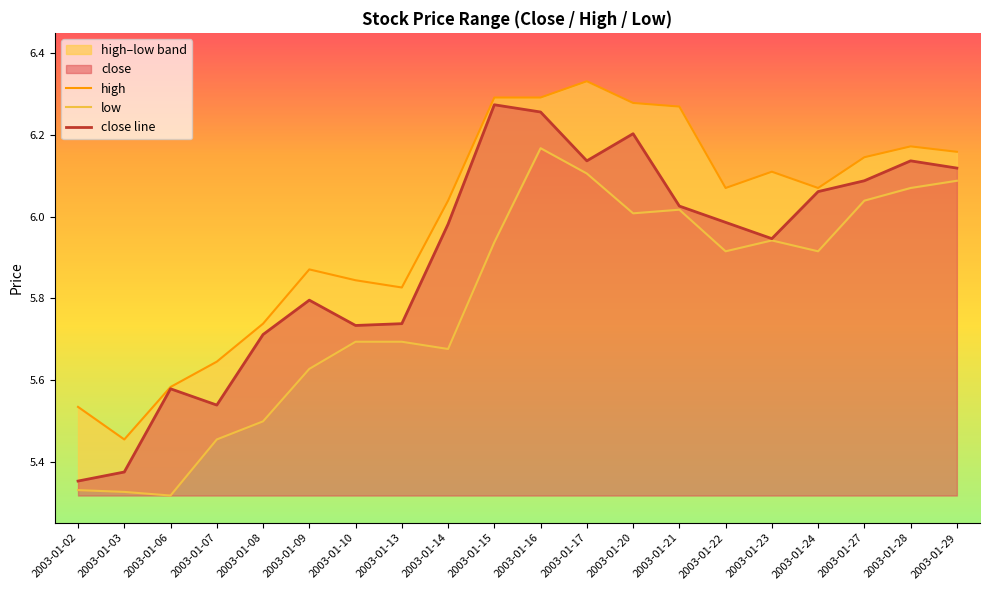

Rank the categories by close line value from lowest to highest.

2003-01-02, 2003-01-03, 2003-01-07, 2003-01-06, 2003-01-08, 2003-01-10, 2003-01-13, 2003-01-09, 2003-01-23, 2003-01-14, 2003-01-22, 2003-01-21, 2003-01-24, 2003-01-27, 2003-01-29, 2003-01-17, 2003-01-28, 2003-01-20, 2003-01-16, 2003-01-15